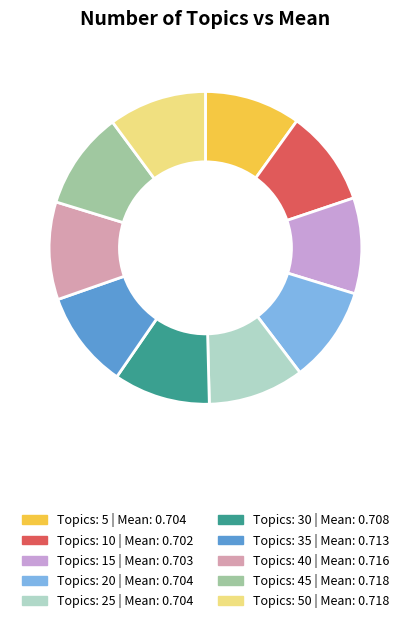

Does any single category account for the majority?

No